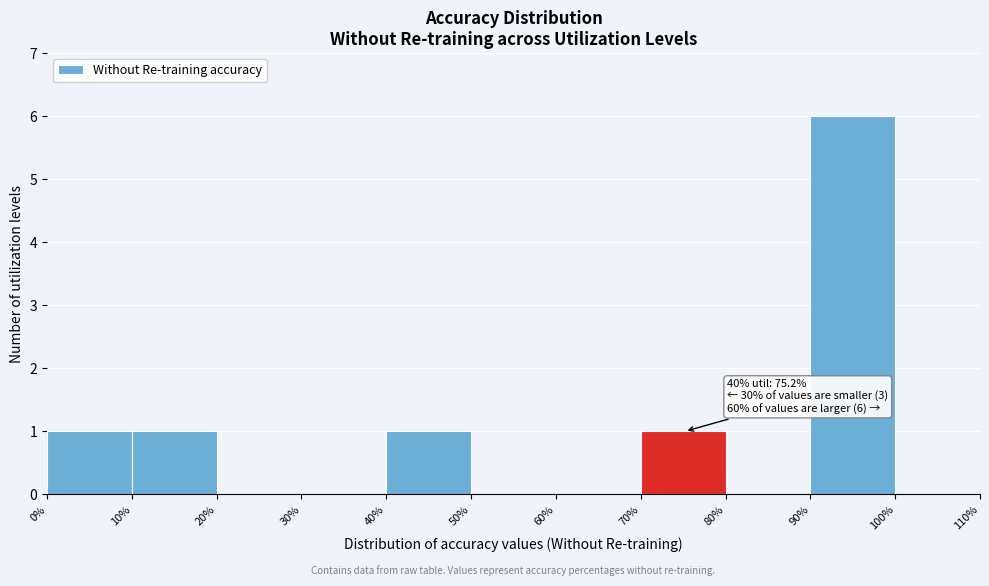

Over which range of the x-axis is the bar tallest?

90% to 100%